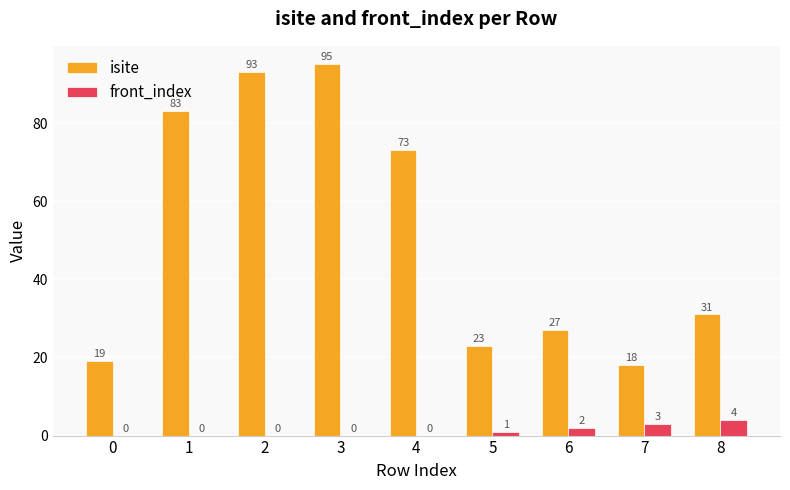

What is the highest value of the isite series?

95